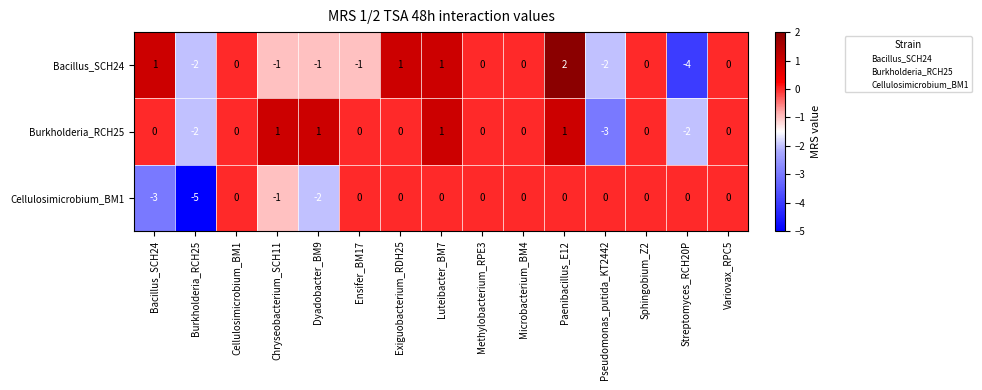

What is the difference between the maximum and second lowest values in the Burkholderia_RCH25 series?

3